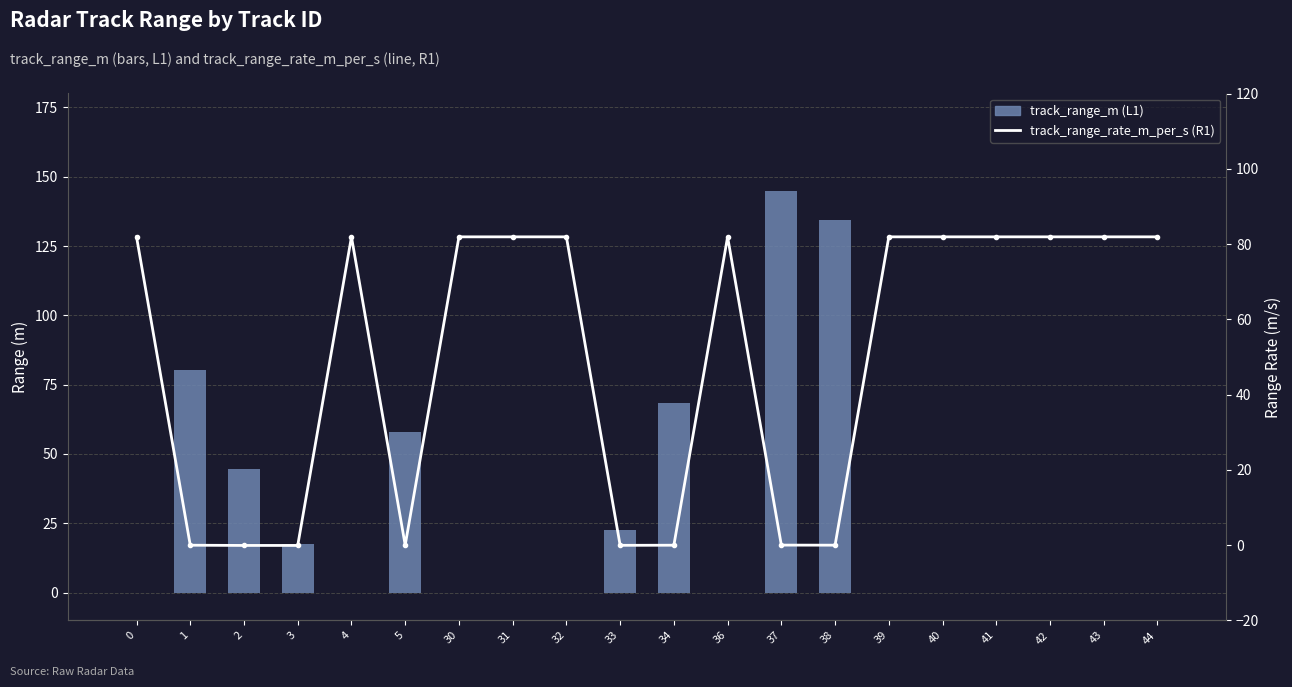

At which category is the sum across all series the highest?

37